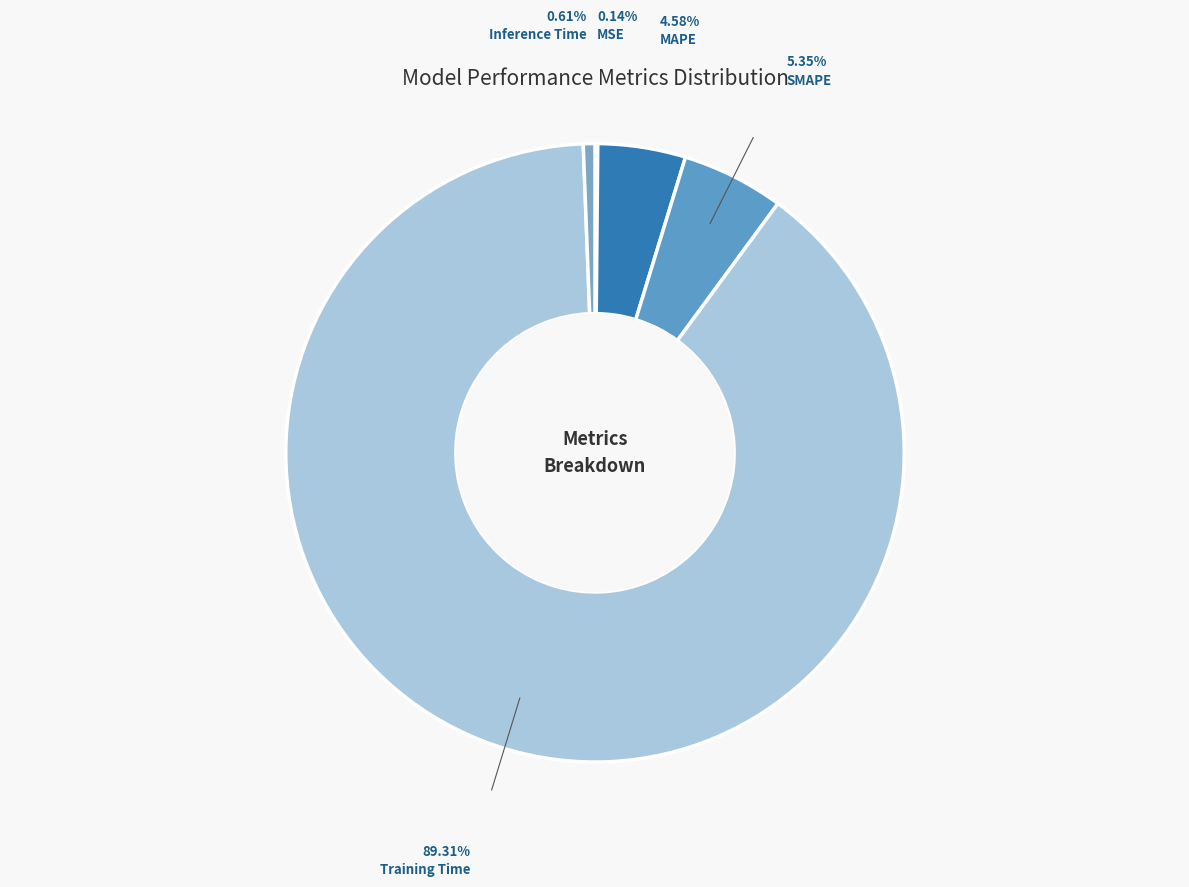

Is Training Time the majority of the pie?

Yes